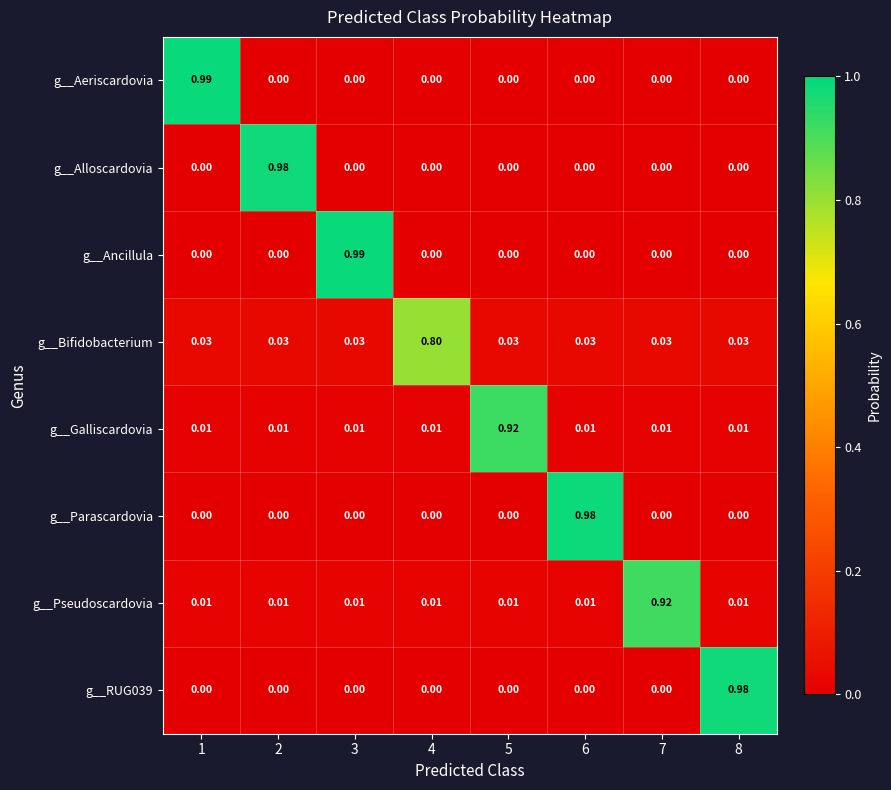

Which series has the largest total across all categories?

g__Bifidobacterium